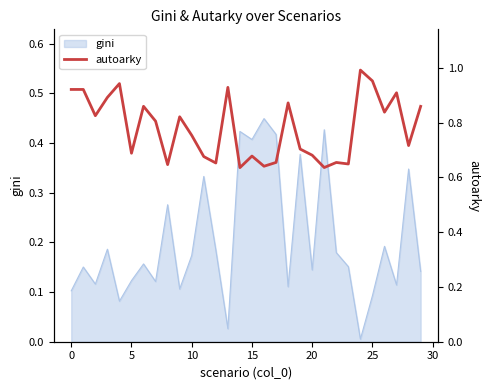

The value at 18 is 0.6. True or false?

False